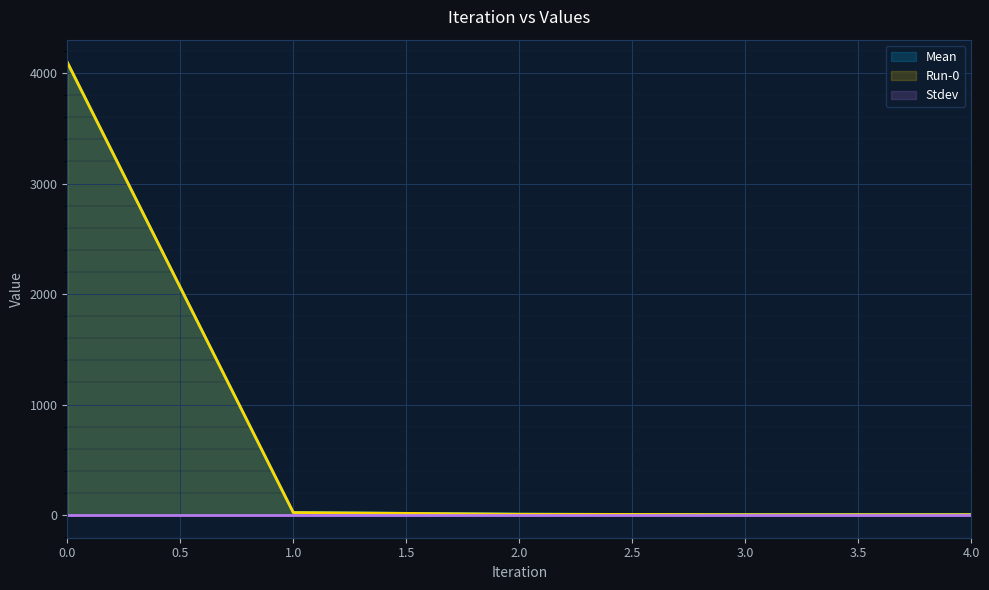

Between 3 and 2, which is larger?

2